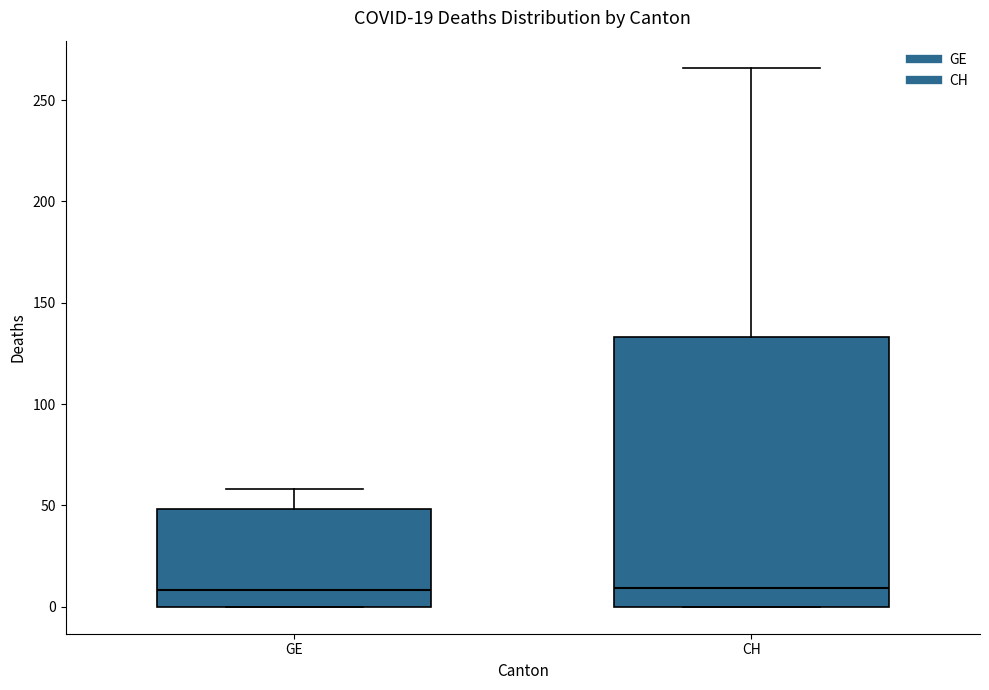

Which box is the tallest, from its lower edge to its upper edge?

CH